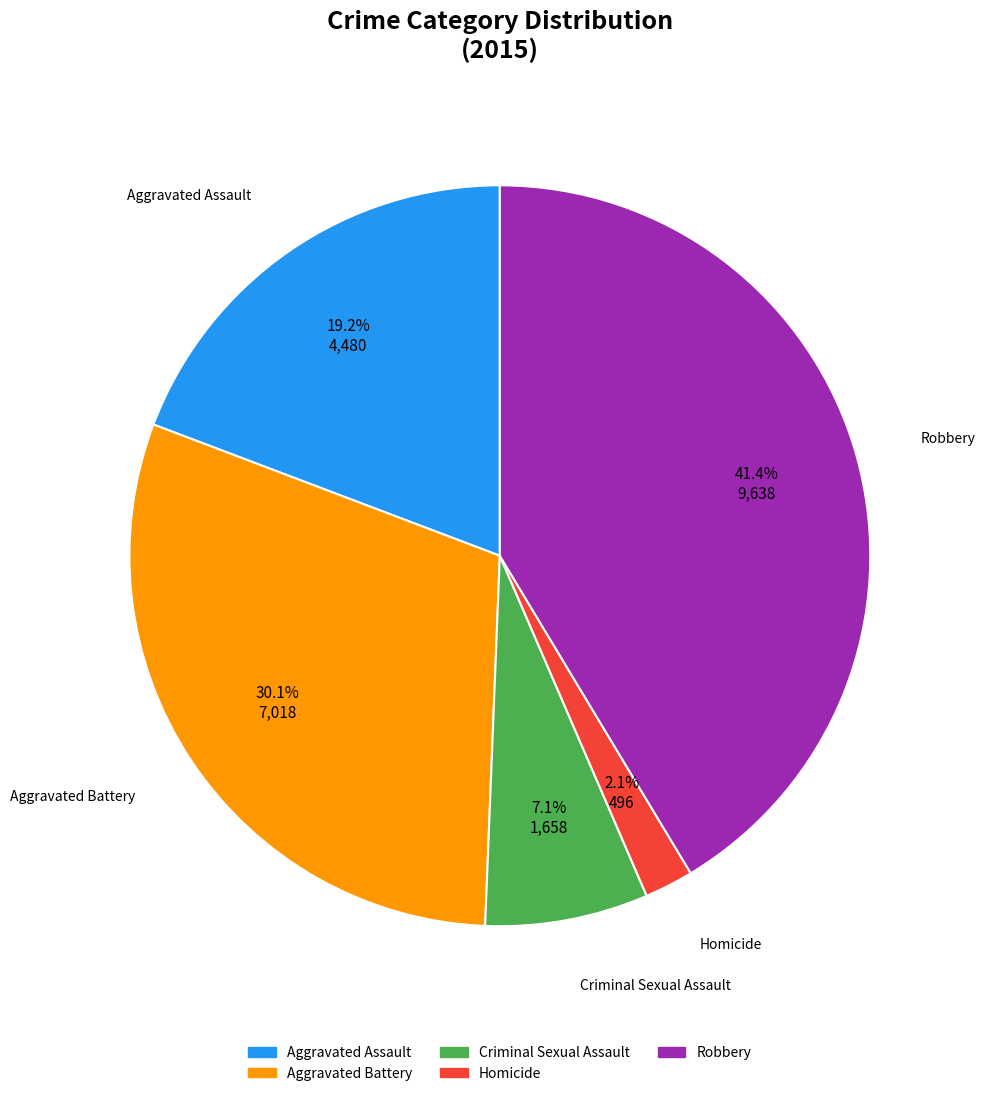

What percentage is the Criminal Sexual Assault slice, to the nearest percent?

7%